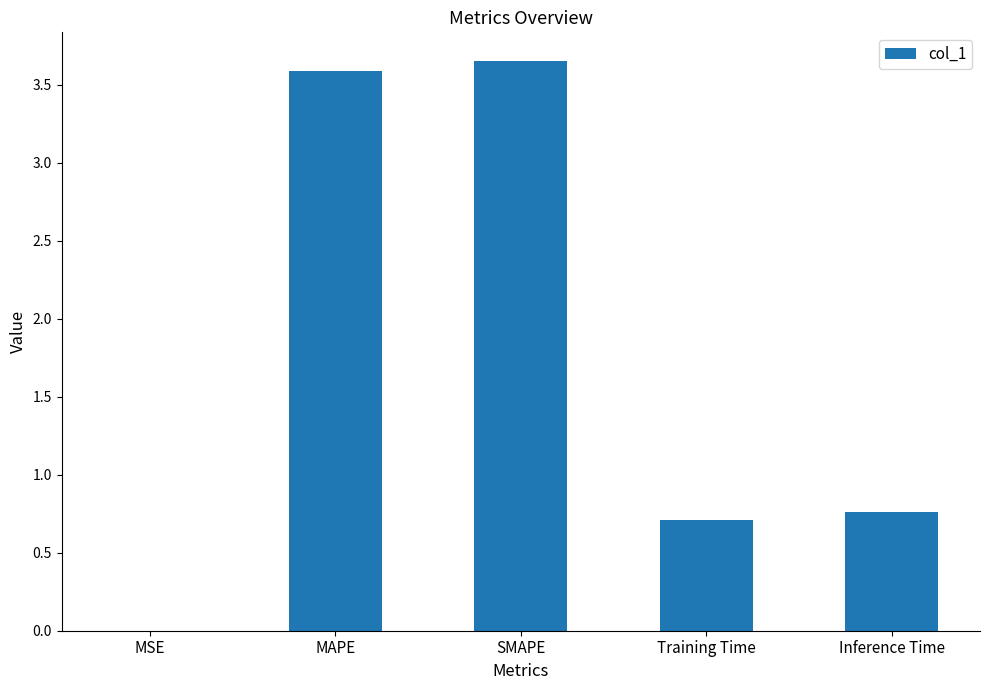

Which category has the highest value across all series?

SMAPE